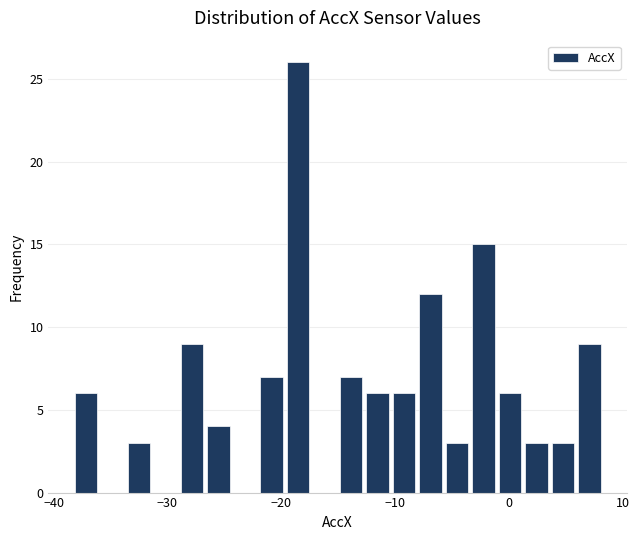

Around what value on the x-axis is the tallest bar? Give the approximate position of its centre, as read against the axis.

-19